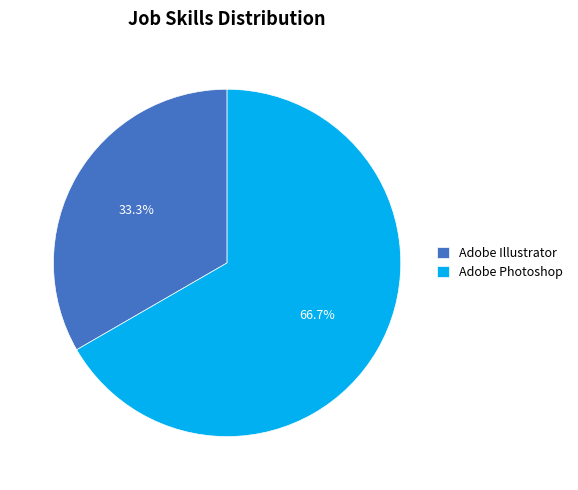

What is the ratio of the value at Adobe Illustrator to the value at Adobe Photoshop?

0.5